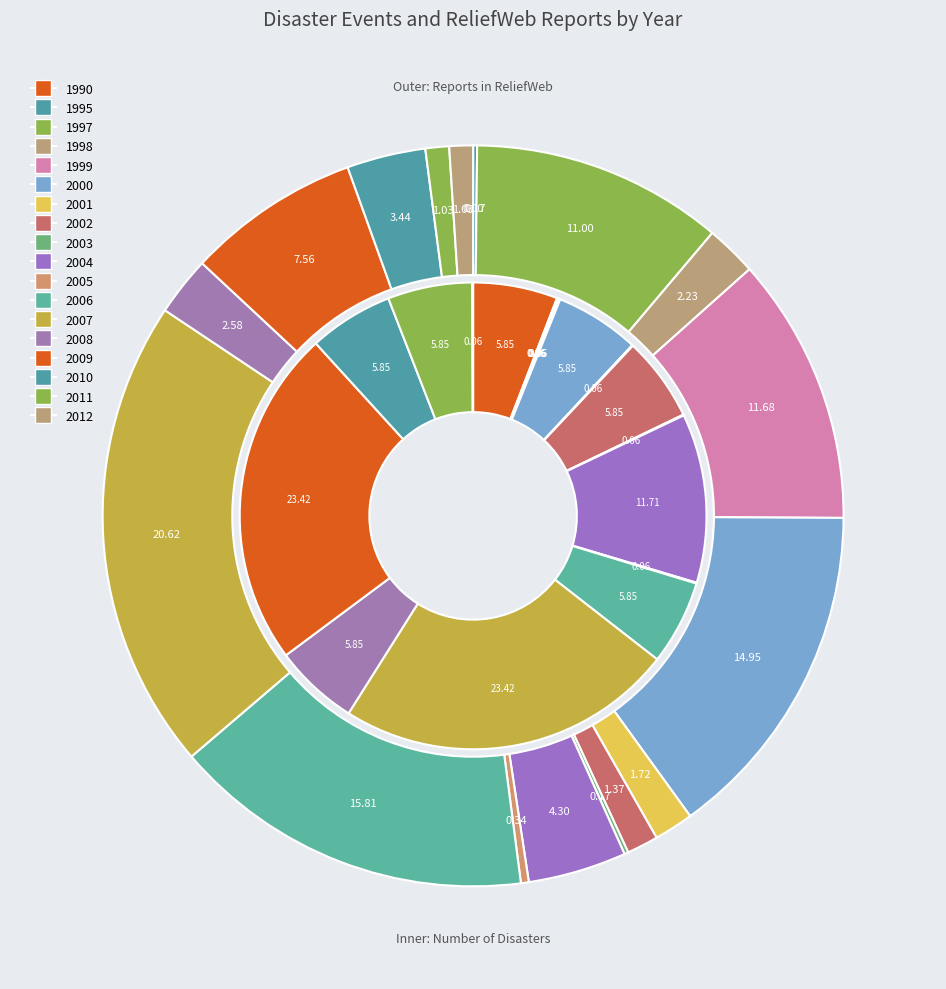

Rank the series by their average value, from highest to lowest.

Number of reports in ReliefWeb, Number of Disasters